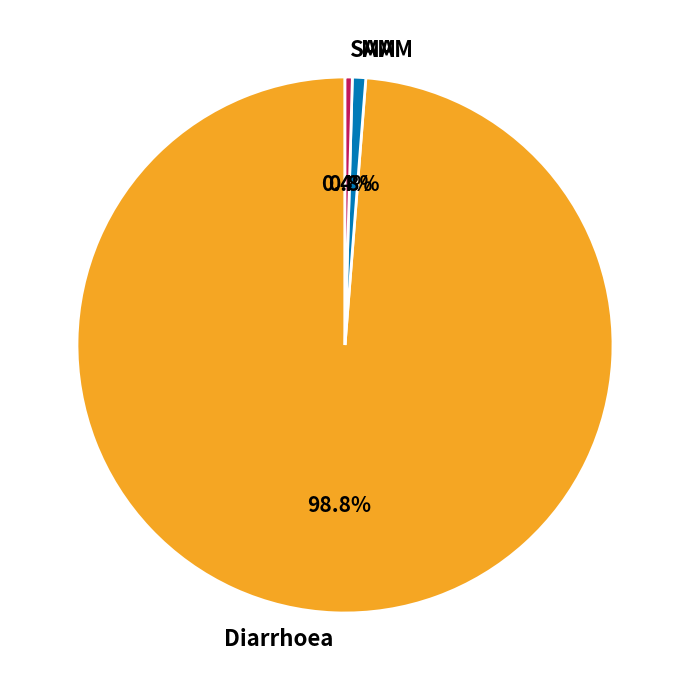

What portion of the pie excludes MAM?

99.2%